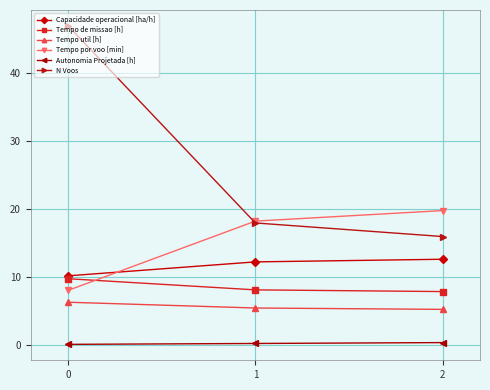

Which series has the largest total across all categories?

N Voos